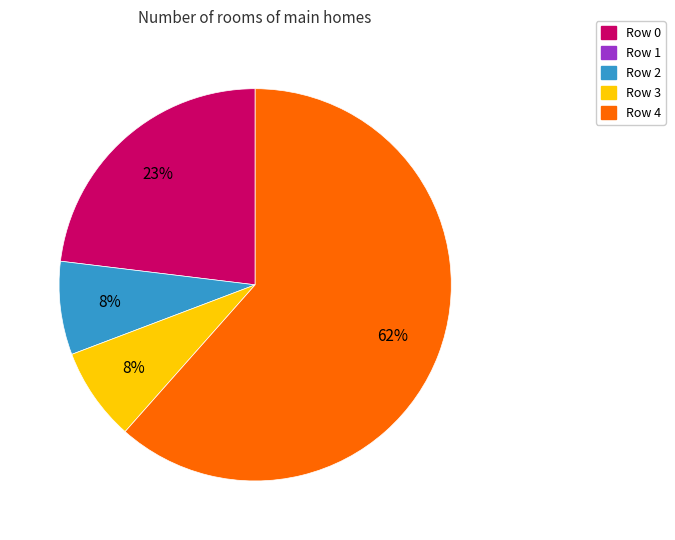

Is there a majority slice in this chart?

Yes